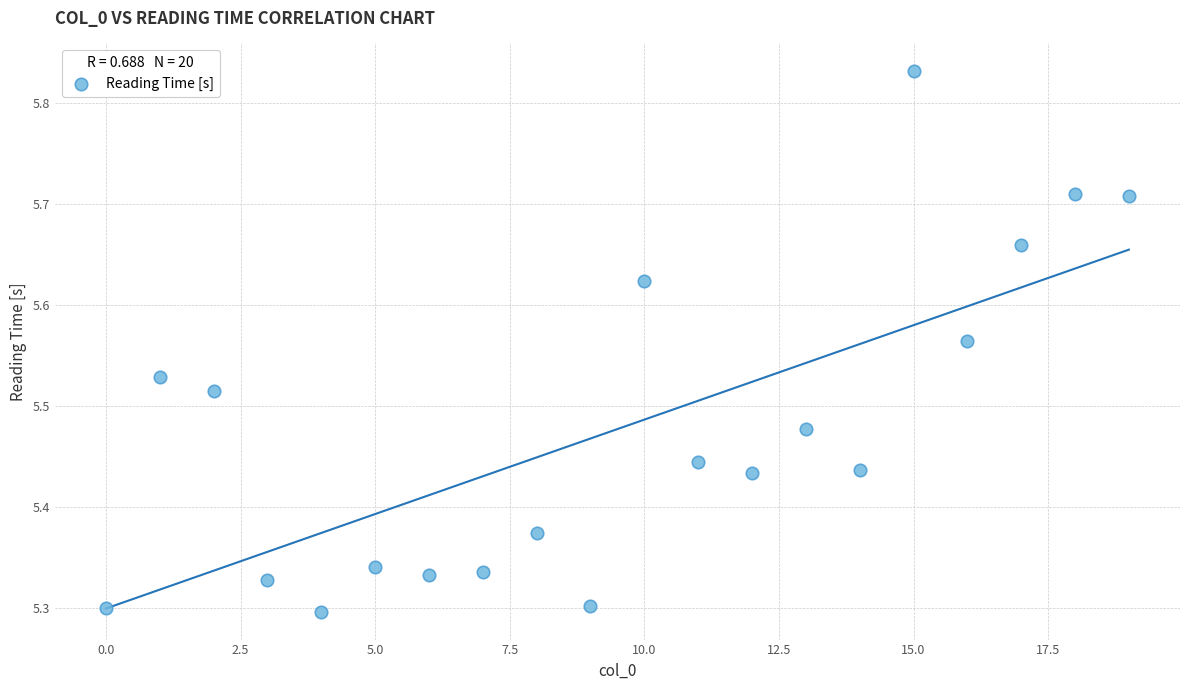

What is the range of Y values (max minus min)?

0.5